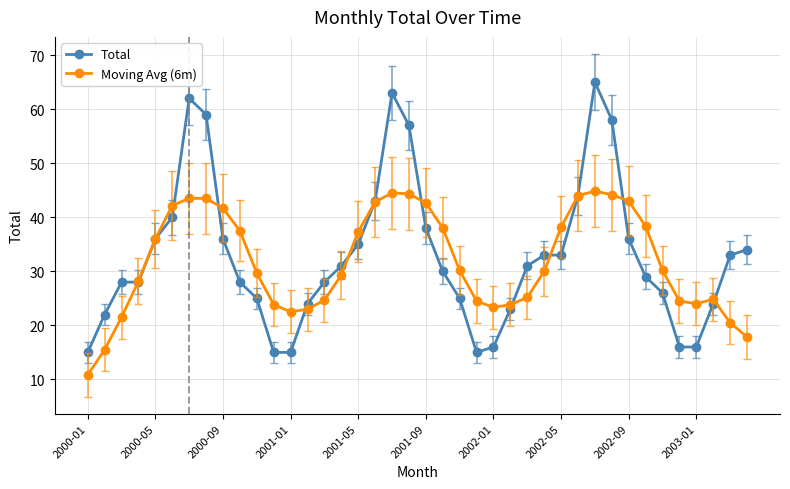

At how many categories does at least one series exceed 13?

40